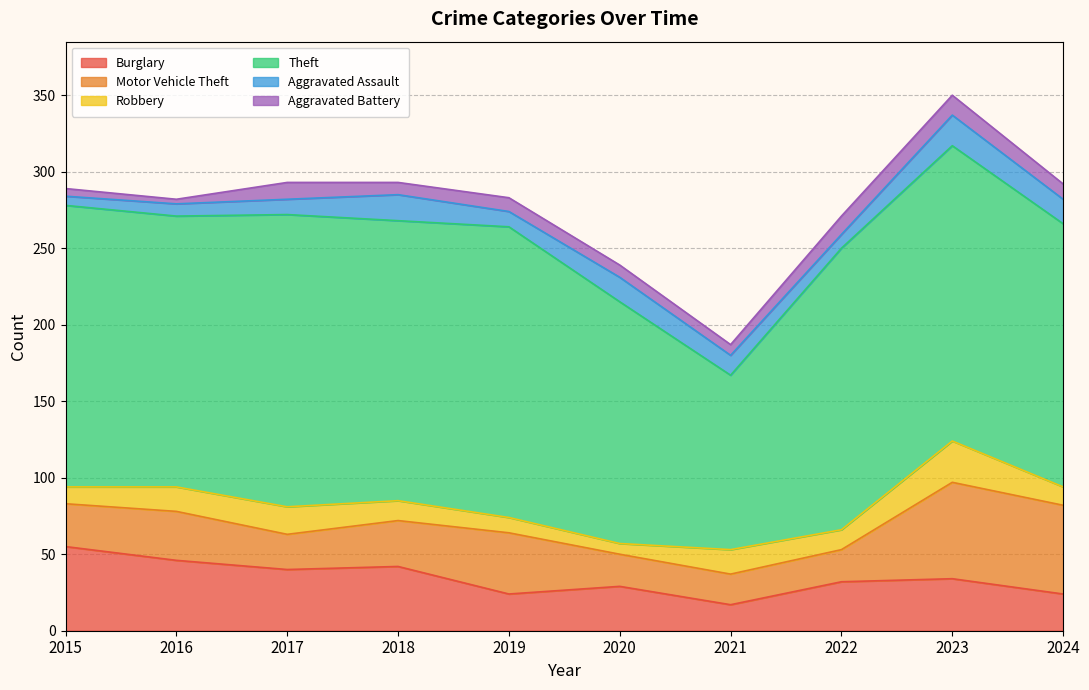

What is the value of the Burglary point at the 9th from the left?

34